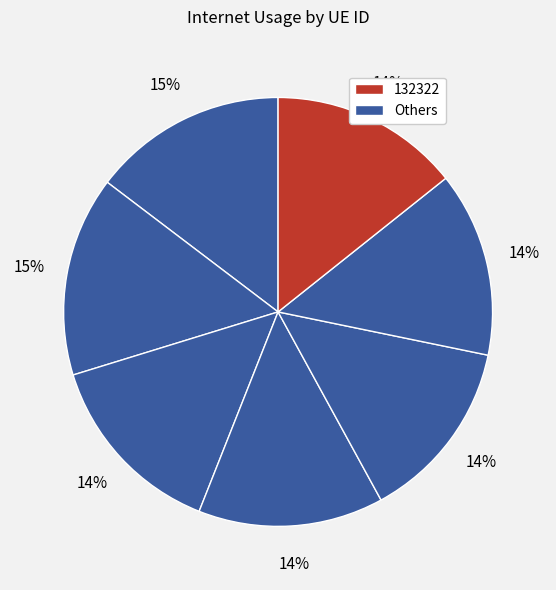

How many segments does this pie chart have?

7